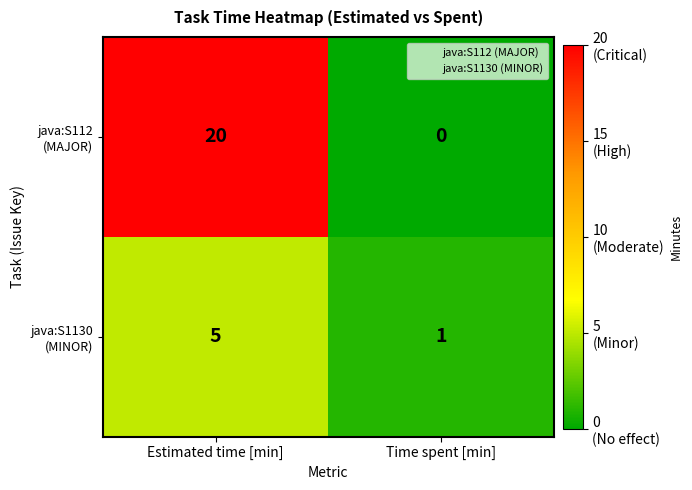

What is the spread (max minus min) of values at Estimated time [min]?

15